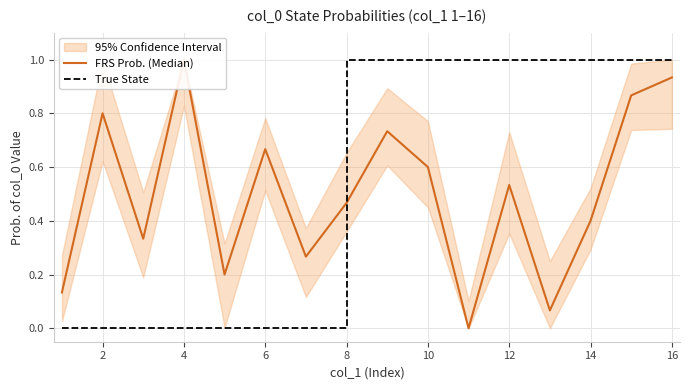

The value of True State at 4 is 0. True or false?

True